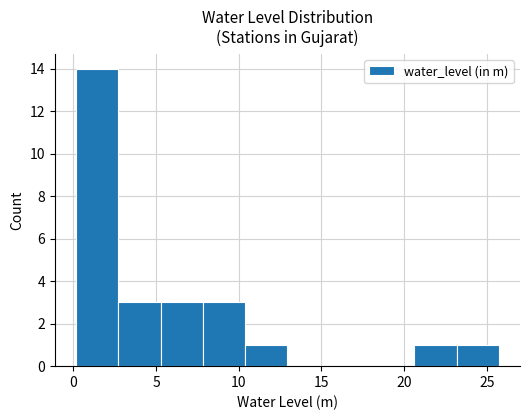

Reading left to right, list every bar in this chart as the range it spans on the x-axis followed by its height. Neither the bar edges nor the heights are printed on the chart, so give them approximately, as read against the axes.

0.0 to 2.5: 14
2.5 to 5.5: 3
5.5 to 8.0: 3
8.0 to 10.5: 3
10.5 to 13.0: 1
13.0 to 15.5: 0
15.5 to 18.0: 0
18.0 to 20.5: 0
20.5 to 23.0: 1
23.0 to 25.5: 1